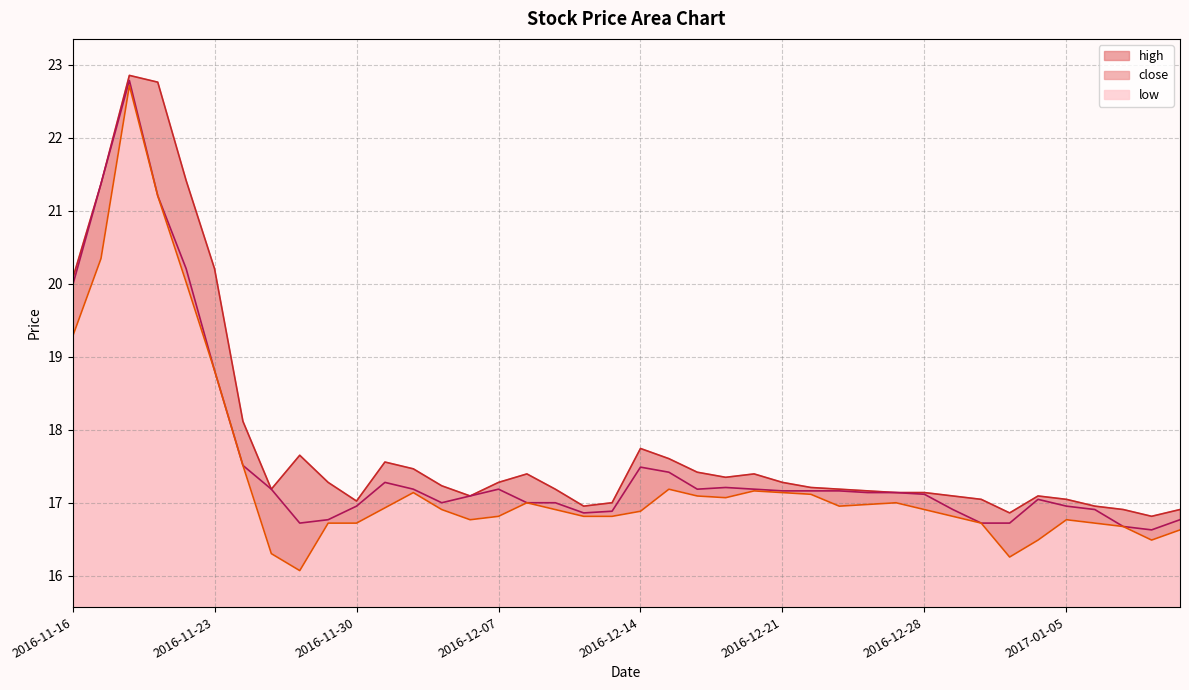

Which series changed the most between 2016-11-25 and 2016-12-21?

low